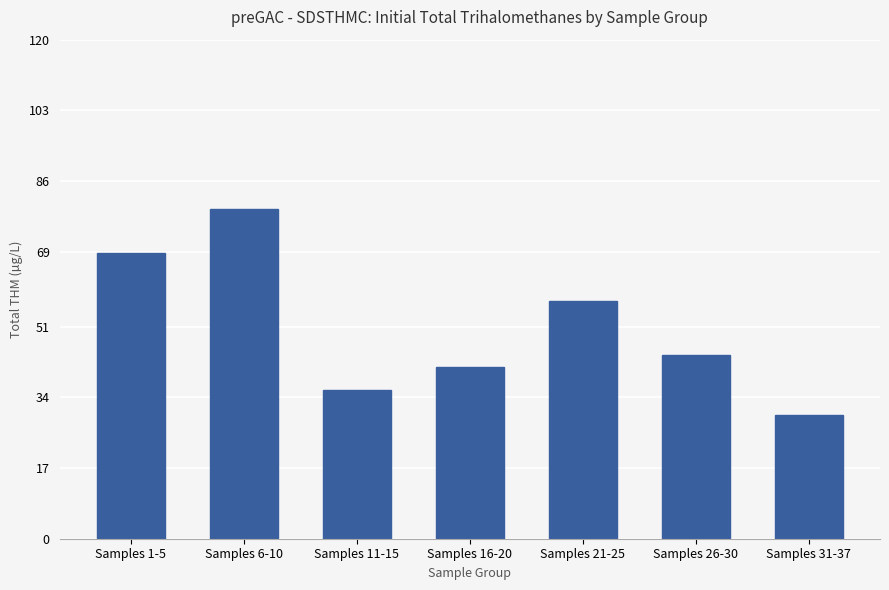

What is the label of the 3rd bar from the right?

Samples 21-25